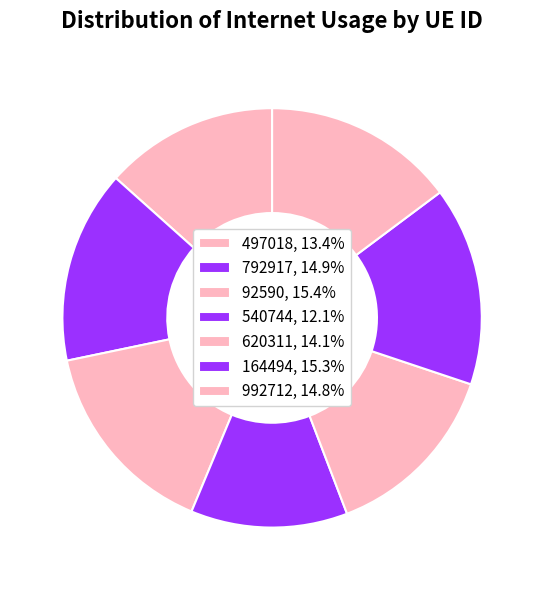

To the nearest percent, what is the difference between the 620311 and 497018 slice percentages?

1%